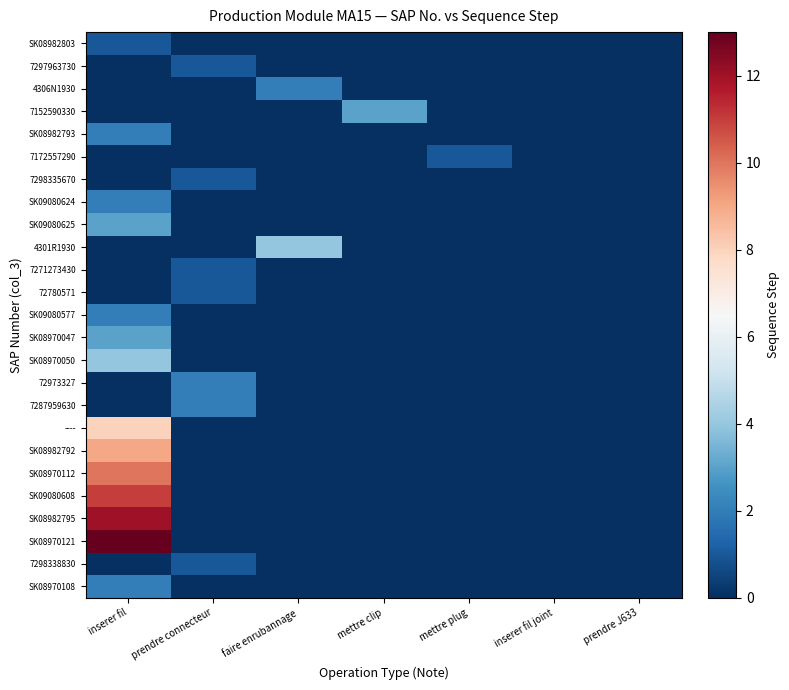

Reading left to right, what are all the values shown in this chart?

SK08982803: inserer fil=1	prendre connecteur=0	faire enrubannage=0	mettre clip=0	mettre plug=0	inserer fil joint=0	prendre J633=0
7297963730: inserer fil=0	prendre connecteur=1	faire enrubannage=0	mettre clip=0	mettre plug=0	inserer fil joint=0	prendre J633=0
4306N1930: inserer fil=0	prendre connecteur=0	faire enrubannage=2	mettre clip=0	mettre plug=0	inserer fil joint=0	prendre J633=0
7152590330: inserer fil=0	prendre connecteur=0	faire enrubannage=0	mettre clip=3	mettre plug=0	inserer fil joint=0	prendre J633=0
SK08982793: inserer fil=2	prendre connecteur=0	faire enrubannage=0	mettre clip=0	mettre plug=0	inserer fil joint=0	prendre J633=0
7172557290: inserer fil=0	prendre connecteur=0	faire enrubannage=0	mettre clip=0	mettre plug=1	inserer fil joint=0	prendre J633=0
7298335670: inserer fil=0	prendre connecteur=1	faire enrubannage=0	mettre clip=0	mettre plug=0	inserer fil joint=0	prendre J633=0
SK09080624: inserer fil=2	prendre connecteur=0	faire enrubannage=0	mettre clip=0	mettre plug=0	inserer fil joint=0	prendre J633=0
SK09080625: inserer fil=3	prendre connecteur=0	faire enrubannage=0	mettre clip=0	mettre plug=0	inserer fil joint=0	prendre J633=0
4301R1930: inserer fil=0	prendre connecteur=0	faire enrubannage=4	mettre clip=0	mettre plug=0	inserer fil joint=0	prendre J633=0
7271273430: inserer fil=0	prendre connecteur=1	faire enrubannage=0	mettre clip=0	mettre plug=0	inserer fil joint=0	prendre J633=0
72780571: inserer fil=0	prendre connecteur=1	faire enrubannage=0	mettre clip=0	mettre plug=0	inserer fil joint=0	prendre J633=0
SK09080577: inserer fil=2	prendre connecteur=0	faire enrubannage=0	mettre clip=0	mettre plug=0	inserer fil joint=0	prendre J633=0
SK08970047: inserer fil=3	prendre connecteur=0	faire enrubannage=0	mettre clip=0	mettre plug=0	inserer fil joint=0	prendre J633=0
SK08970050: inserer fil=4	prendre connecteur=0	faire enrubannage=0	mettre clip=0	mettre plug=0	inserer fil joint=0	prendre J633=0
72973327: inserer fil=0	prendre connecteur=2	faire enrubannage=0	mettre clip=0	mettre plug=0	inserer fil joint=0	prendre J633=0
7287959630: inserer fil=0	prendre connecteur=2	faire enrubannage=0	mettre clip=0	mettre plug=0	inserer fil joint=0	prendre J633=0
----: inserer fil=8	prendre connecteur=0	faire enrubannage=0	mettre clip=0	mettre plug=0	inserer fil joint=0	prendre J633=0
SK08982792: inserer fil=9	prendre connecteur=0	faire enrubannage=0	mettre clip=0	mettre plug=0	inserer fil joint=0	prendre J633=0
SK08970112: inserer fil=10	prendre connecteur=0	faire enrubannage=0	mettre clip=0	mettre plug=0	inserer fil joint=0	prendre J633=0
SK09080608: inserer fil=11	prendre connecteur=0	faire enrubannage=0	mettre clip=0	mettre plug=0	inserer fil joint=0	prendre J633=0
SK08982795: inserer fil=12	prendre connecteur=0	faire enrubannage=0	mettre clip=0	mettre plug=0	inserer fil joint=0	prendre J633=0
SK08970121: inserer fil=13	prendre connecteur=0	faire enrubannage=0	mettre clip=0	mettre plug=0	inserer fil joint=0	prendre J633=0
7298338830: inserer fil=0	prendre connecteur=1	faire enrubannage=0	mettre clip=0	mettre plug=0	inserer fil joint=0	prendre J633=0
SK08970108: inserer fil=2	prendre connecteur=0	faire enrubannage=0	mettre clip=0	mettre plug=0	inserer fil joint=0	prendre J633=0